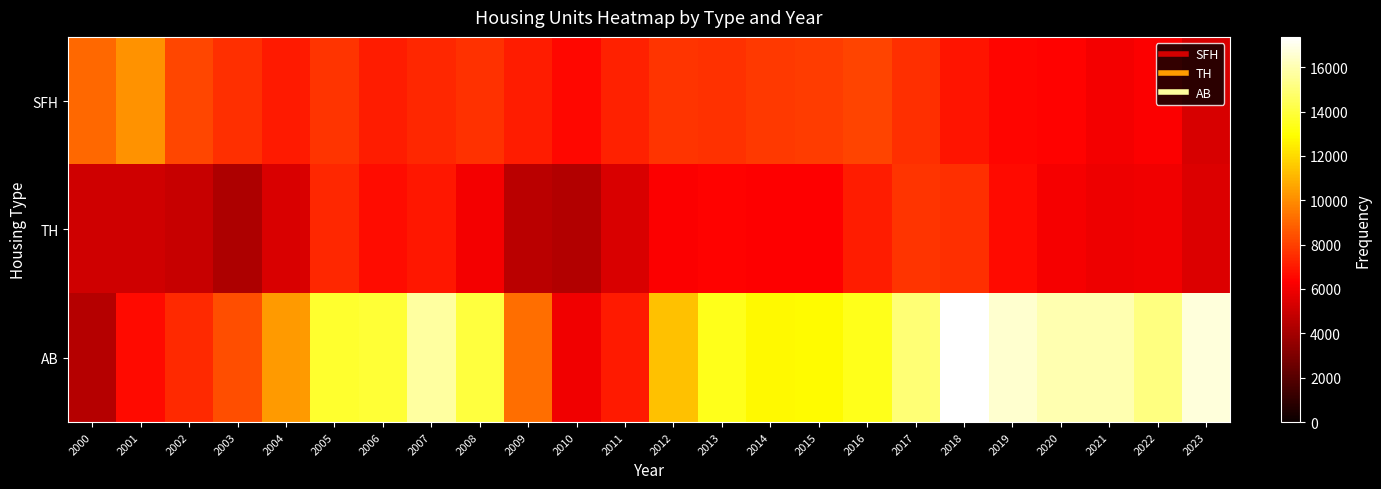

Reading right to left, extract all data points from this chart.

SFH: 2023=5324	2022=6256	2021=6058	2020=6406	2019=6456	2018=6869	2017=7545	2016=8103	2015=7935	2014=7868	2013=7665	2012=7709	2011=7210	2010=6541	2009=7095	2008=7659	2007=7363	2006=7121	2005=7687	2004=7008	2003=7566	2002=8178	2001=10166	2000=9089
TH: 2023=5439	2022=5988	2021=5923	2020=6112	2019=6581	2018=7536	2017=7717	2016=7087	2015=6332	2014=6310	2013=6439	2012=6266	2011=5388	2010=4392	2009=4546	2008=6099	2007=6922	2006=6668	2005=7331	2004=5368	2003=4211	2002=4893	2001=5115	2000=5127
AB: 2023=16723	2022=15161	2021=15944	2020=15965	2019=16492	2018=17366	2017=14969	2016=13406	2015=12869	2014=12796	2013=13410	2012=11330	2011=6998	2010=6001	2009=9215	2008=13983	2007=15682	2006=13855	2005=13719	2004=10319	2003=8376	2002=7445	2001=6584	2000=4458